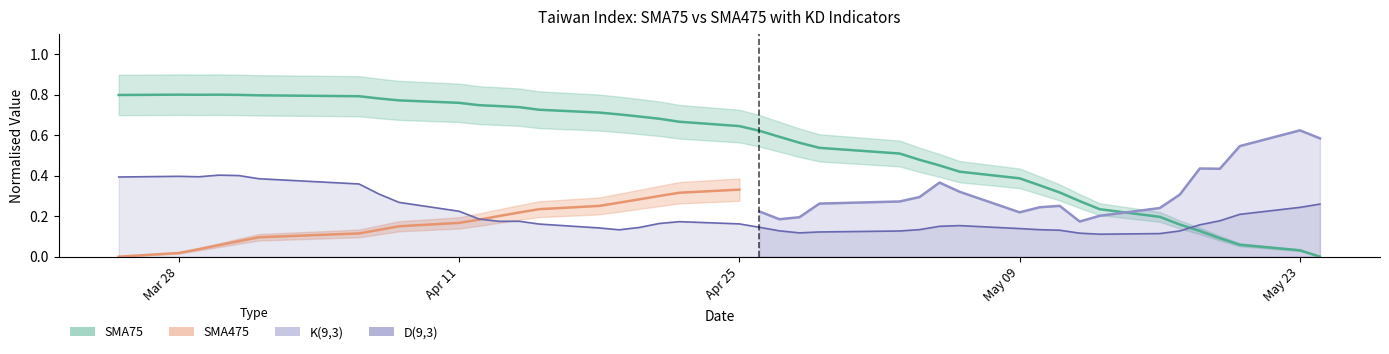

The value of SMA75 at 2022-04-13 is 0.7. True or false?

True